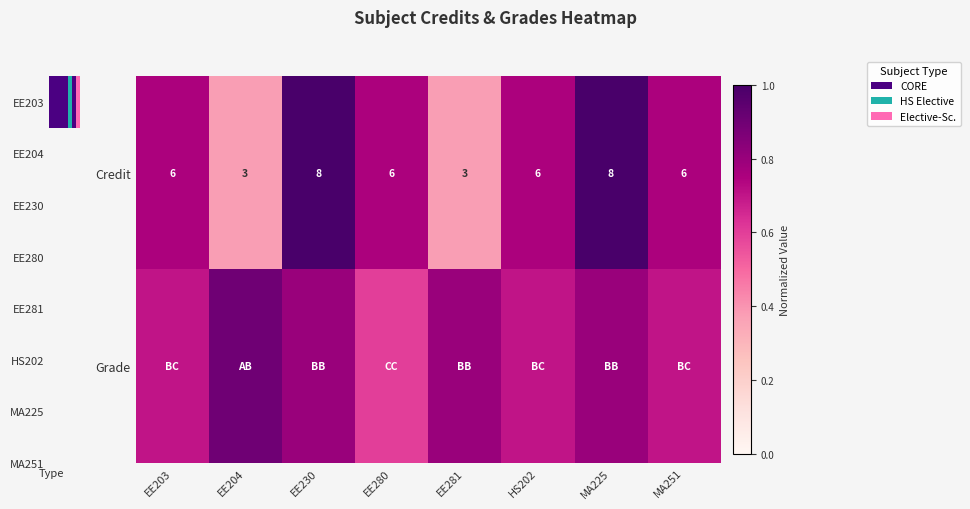

Read the Credit value at EE203.

6.0